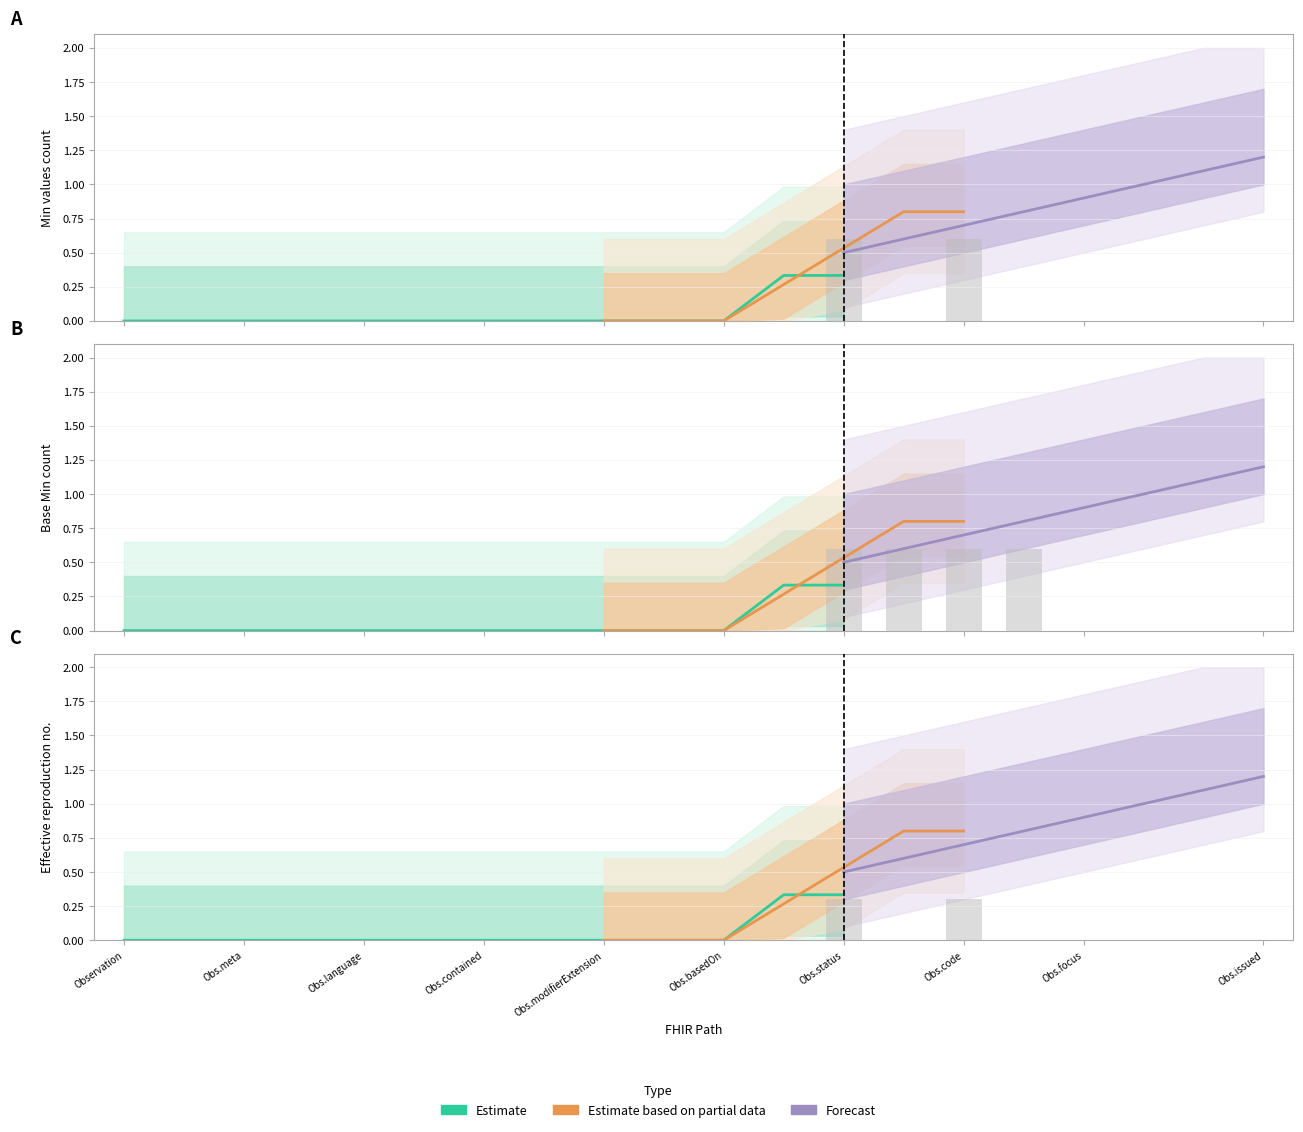

Which label corresponds to the smallest value in the chart?

Observation